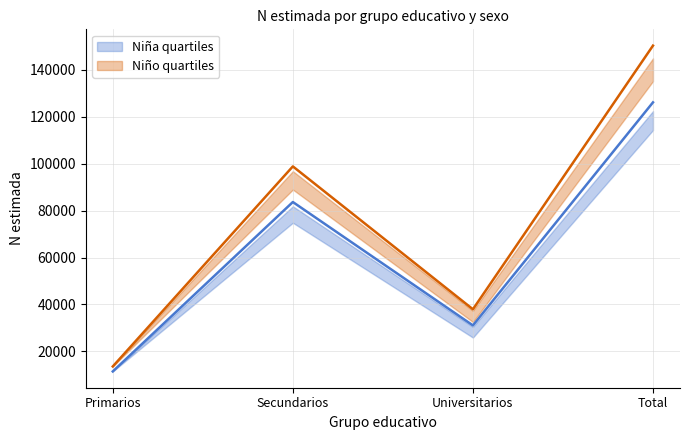

Reading right to left, transcribe all the data shown in this chart.

Niña N (estimada): Total=126195	Universitarios=31068	Secundarios=83687	Primarios=11440
Niño N (estimada): Total=150389	Universitarios=37948	Secundarios=98882	Primarios=13559